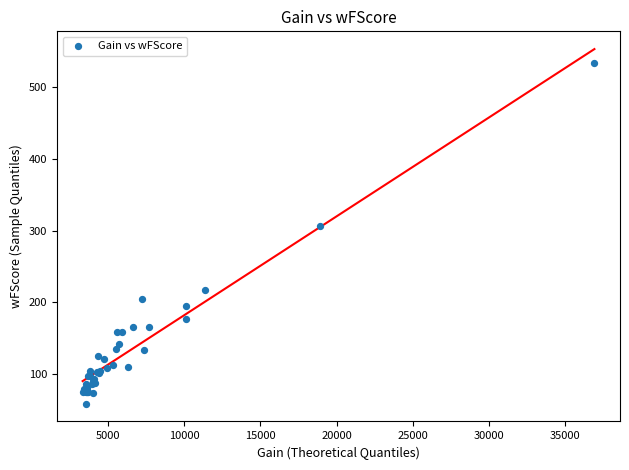

What Y value in the scatter plot is closest to 296?

306.0